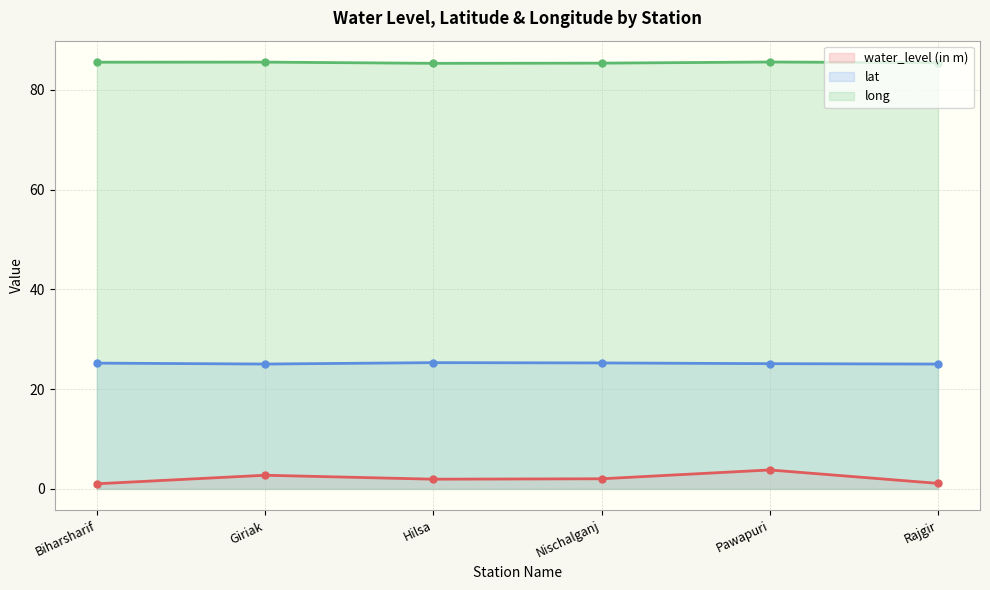

Which category has the lowest value in the lat series?

Rajgir